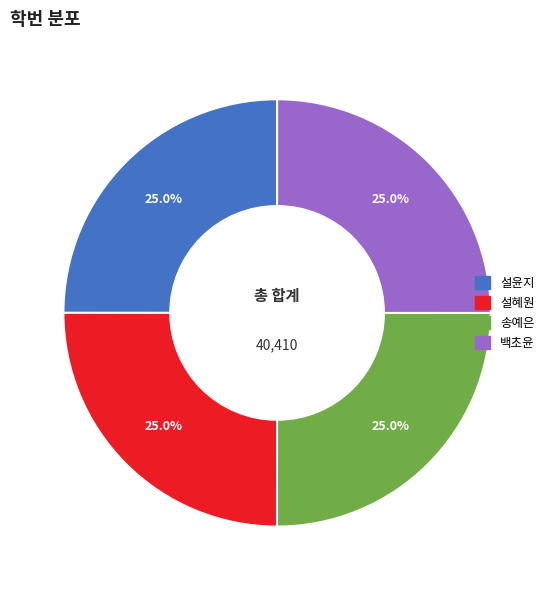

Approximately how many times larger is the value at 백초윤 compared to 송예은?

1.0